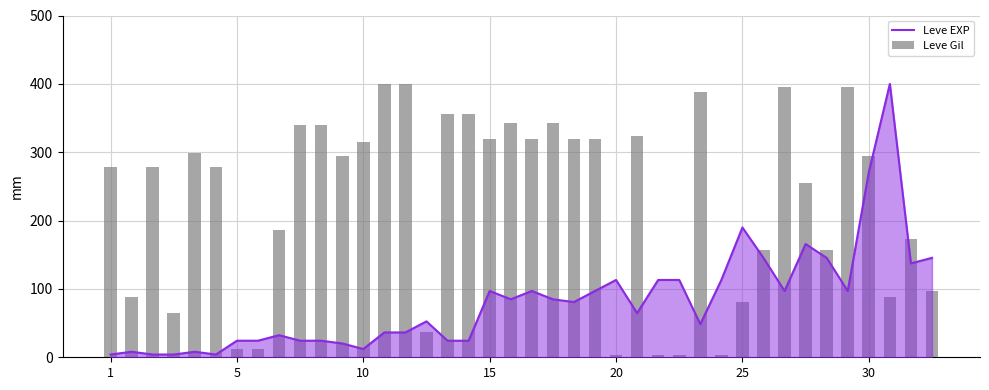

What is the difference between the maximum and second lowest values in the Leve EXP series?

396.0